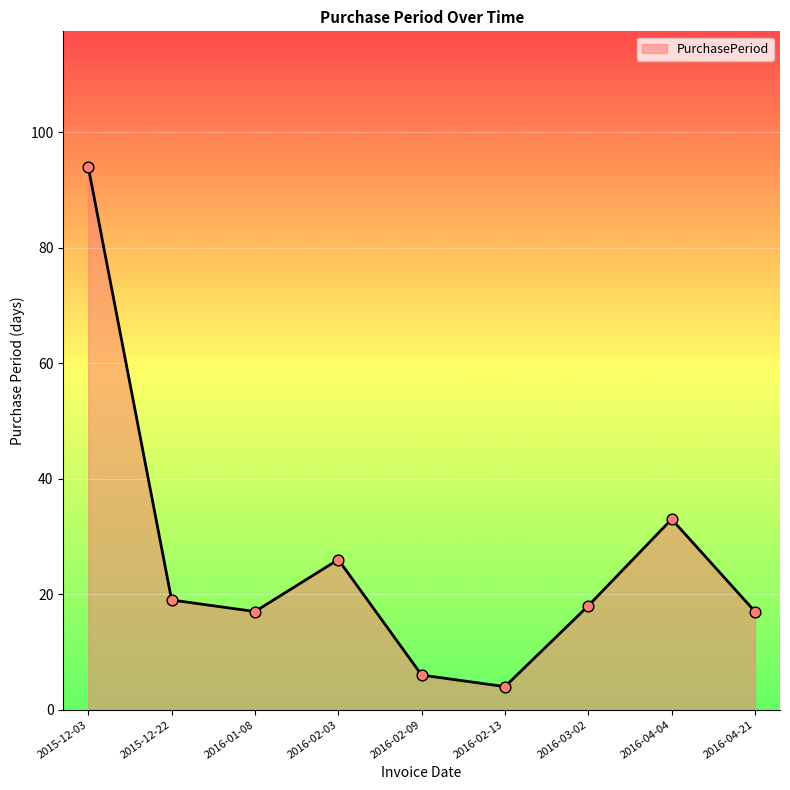

Approximately how many times larger is the value at 2016-04-04 compared to 2016-01-08?

1.9